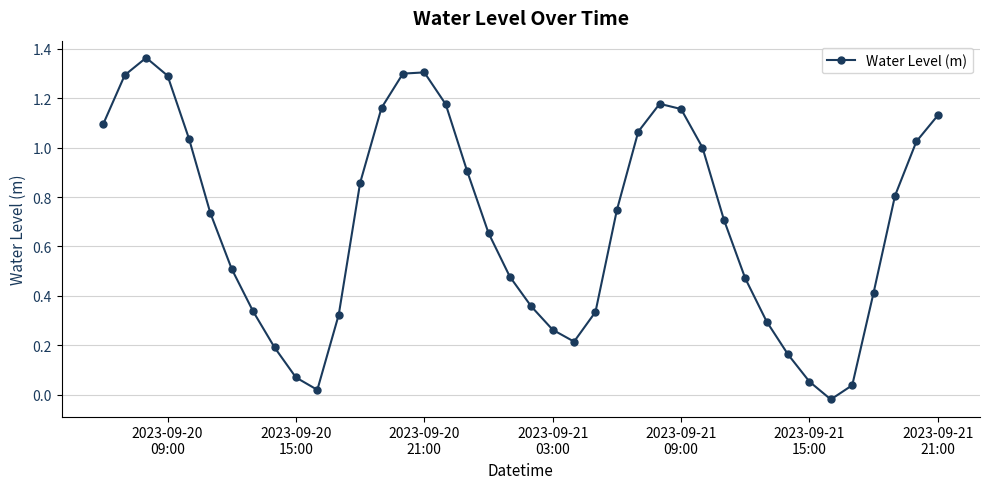

Count the number of data series in this chart.

1